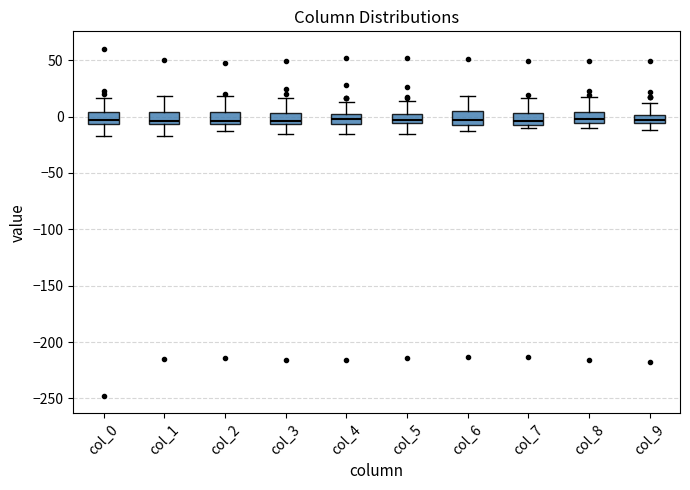

Reading left to right, read every box against the y-axis: the position of its median line, the range the box covers, and the ends of its whiskers. The values are not printed on the chart, so give them approximately, as read against the axis.

col_0: median -5 (just above the box's lower edge), box -5 to 5, whiskers -15 to 15
col_1: median -5 (just above the box's lower edge), box -5 to 5, whiskers -15 to 20
col_2: median -5 (just above the box's lower edge), box -5 to 5, whiskers -15 to 20
col_3: median -5 (just above the box's lower edge), box -5 to 5, whiskers -15 to 15
col_4: median 0 (inside the box), box -5 to 0, whiskers -15 to 15
col_5: median -5 (just above the box's lower edge), box -5 to 5, whiskers -15 to 15
col_6: median -5 (inside the box), box -5 to 5, whiskers -15 to 20
col_7: median -5 (just above the box's lower edge), box -5 to 5, whiskers -10 to 15
col_8: median 0, box -5 to 5, whiskers -10 to 15
col_9: median -5 (inside the box), box -5 to 0, whiskers -10 to 10